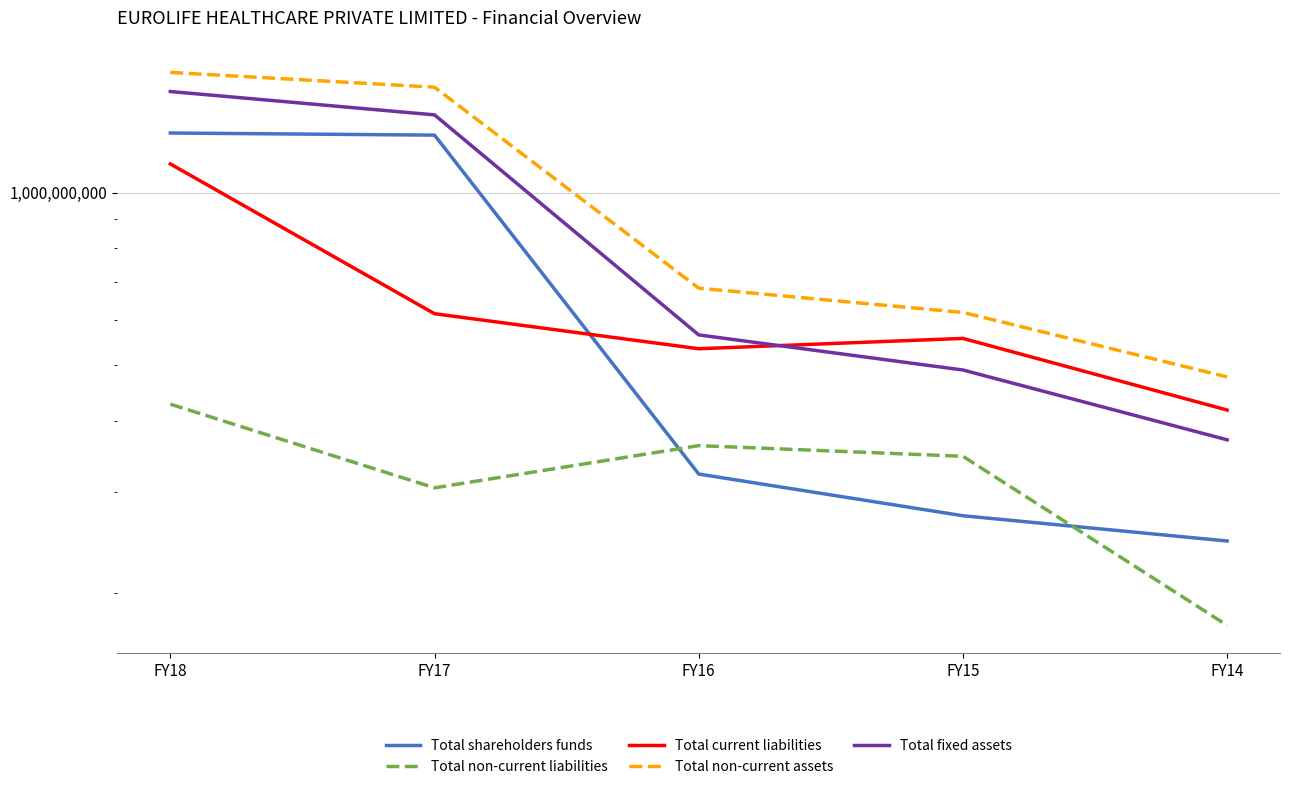

At which label does Total fixed assets reach its minimum?

FY14